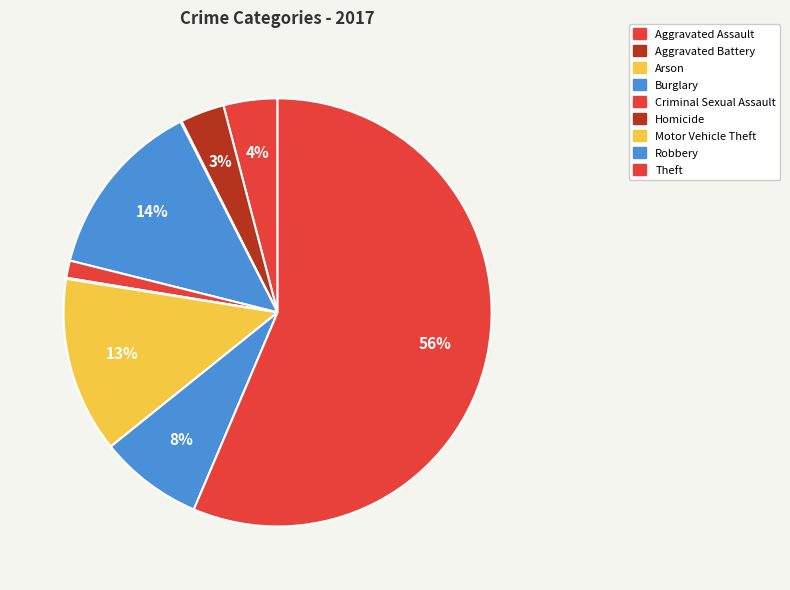

Combined, what portion of the pie is Robbery and Homicide?

7.9%